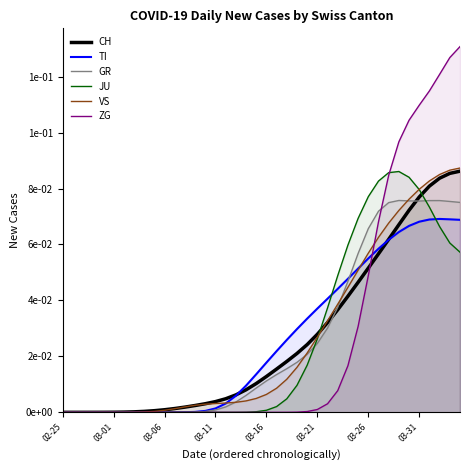

True or false: GR has more than 0 points higher than both neighbors.

True